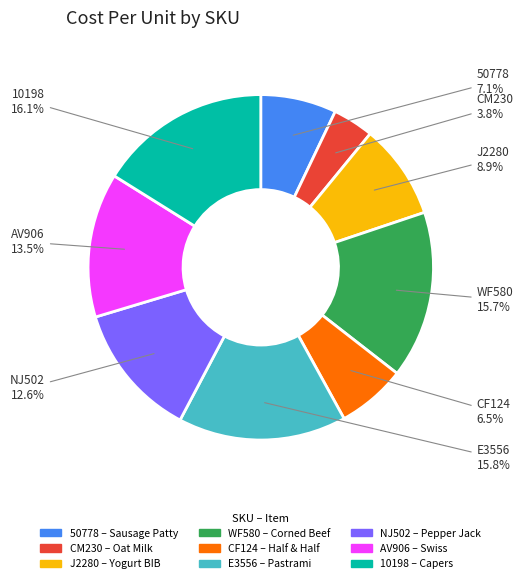

To the nearest percent, what portion does WF580 represent?

16%